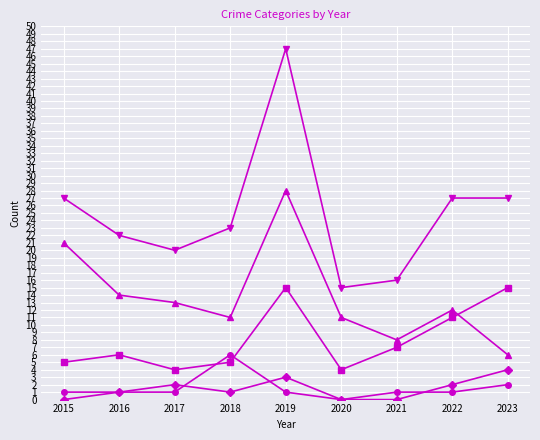

What is the total value across all series at 2016?

44